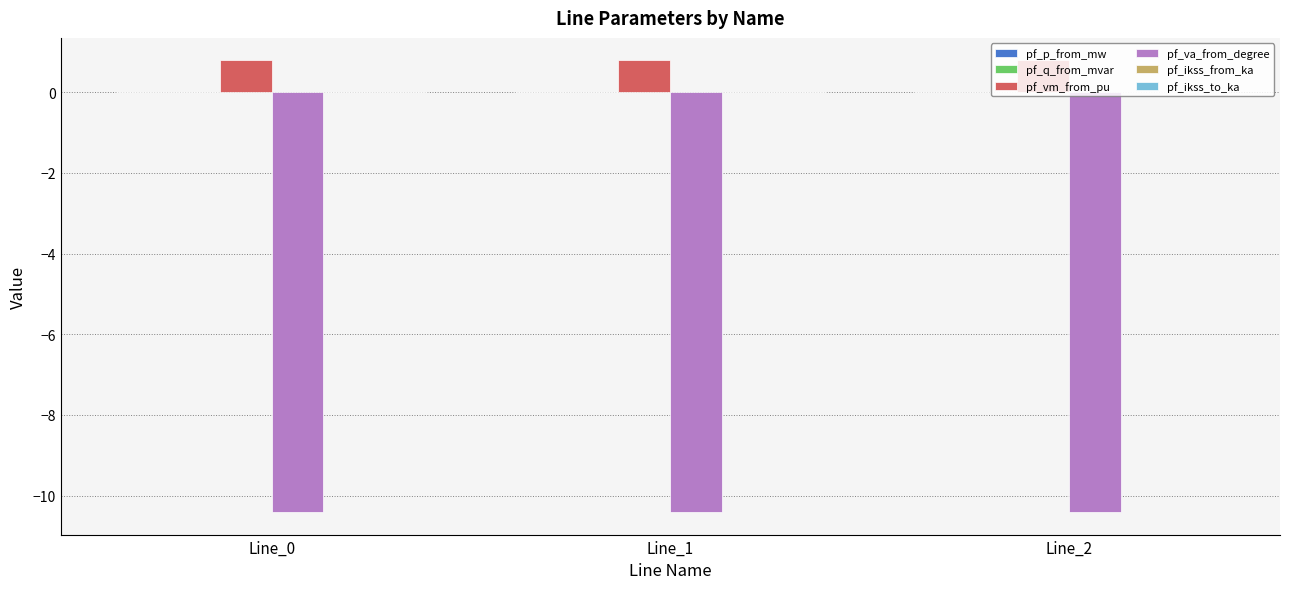

What is the highest value of the pf_va_from_degree series?

-10.4